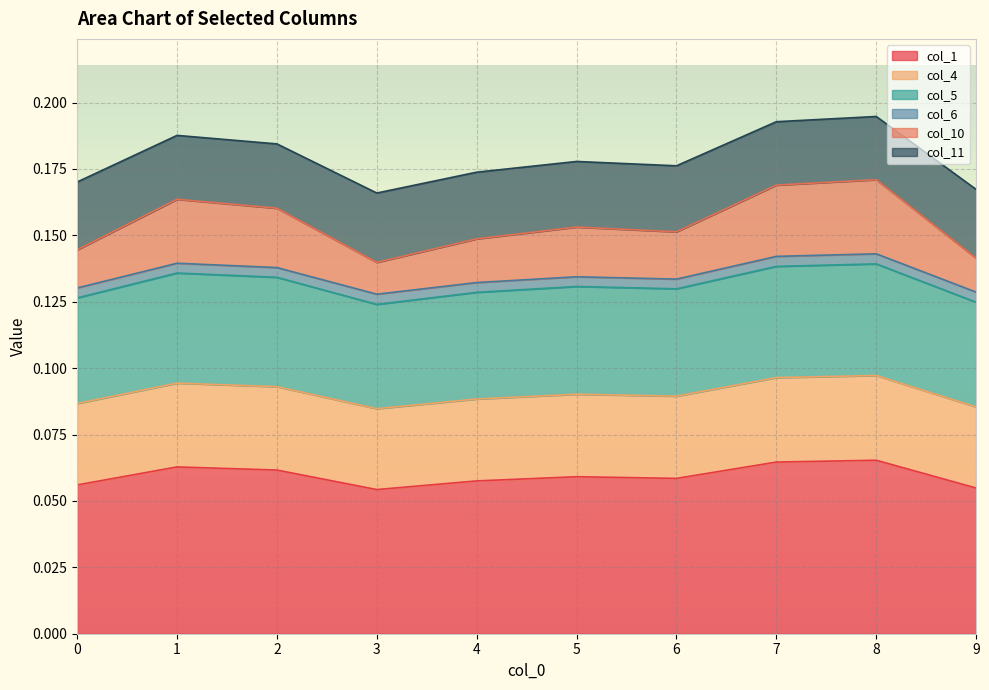

Count the number of categories in the chart.

10